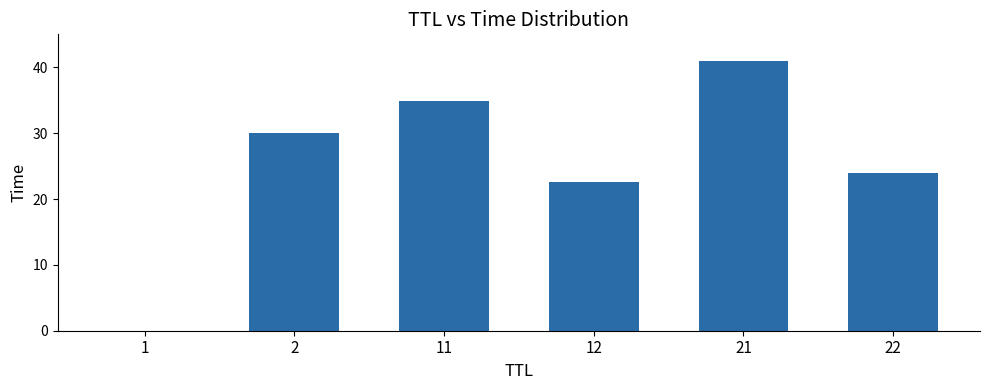

True or false: the data shows 34.9 at 11.

True